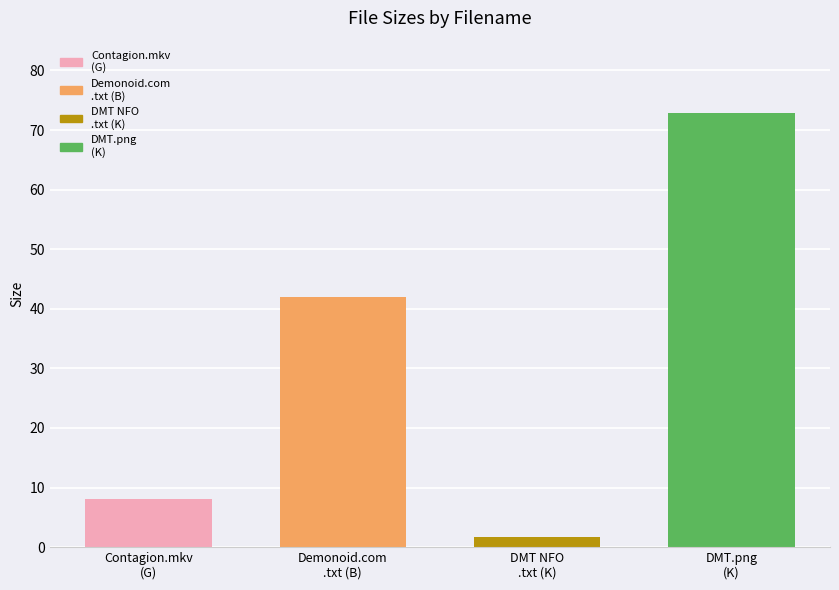

What is the label of the 4th bar from the right?

Contagion.mkv
(G)